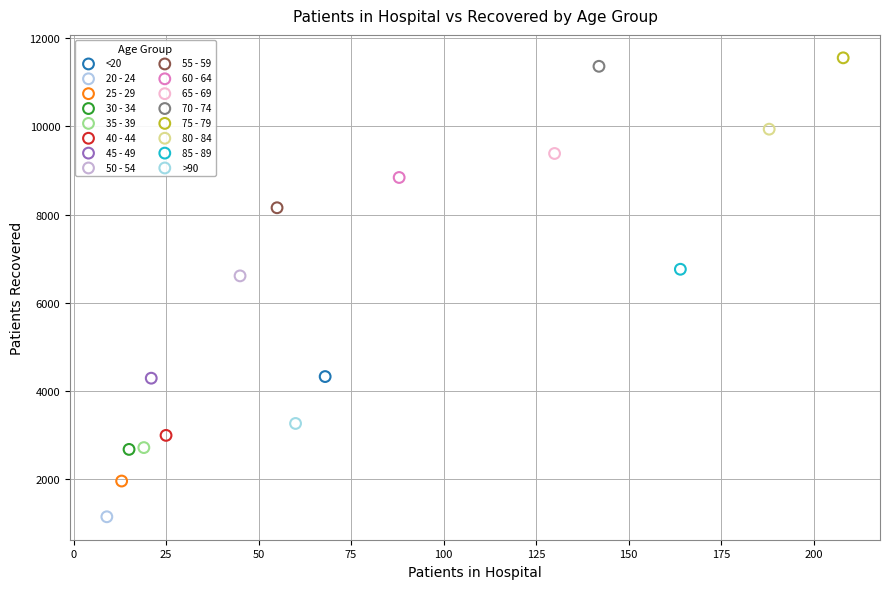

What are all the series names shown in the legend?

<20, 20 - 24, 25 - 29, 30 - 34, 35 - 39, 40 - 44, 45 - 49, 50 - 54, 55 - 59, 60 - 64, 65 - 69, 70 - 74, 75 - 79, 80 - 84, 85 - 89, >90